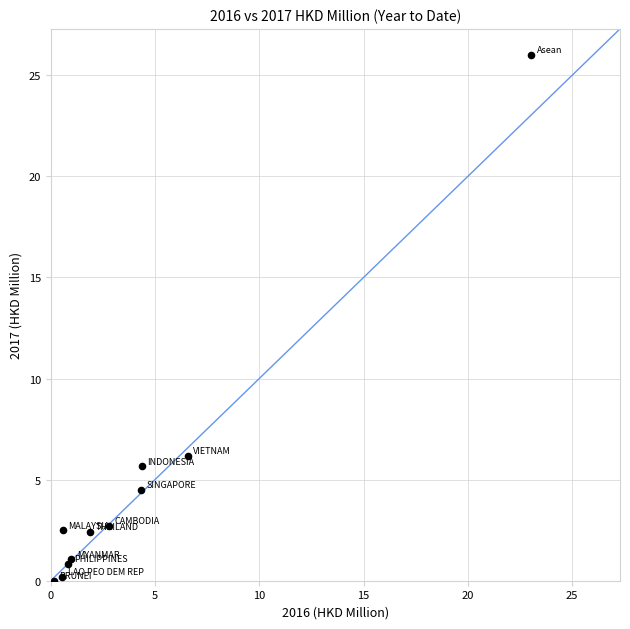

What Y value in the scatter plot is closest to 12?

6.2